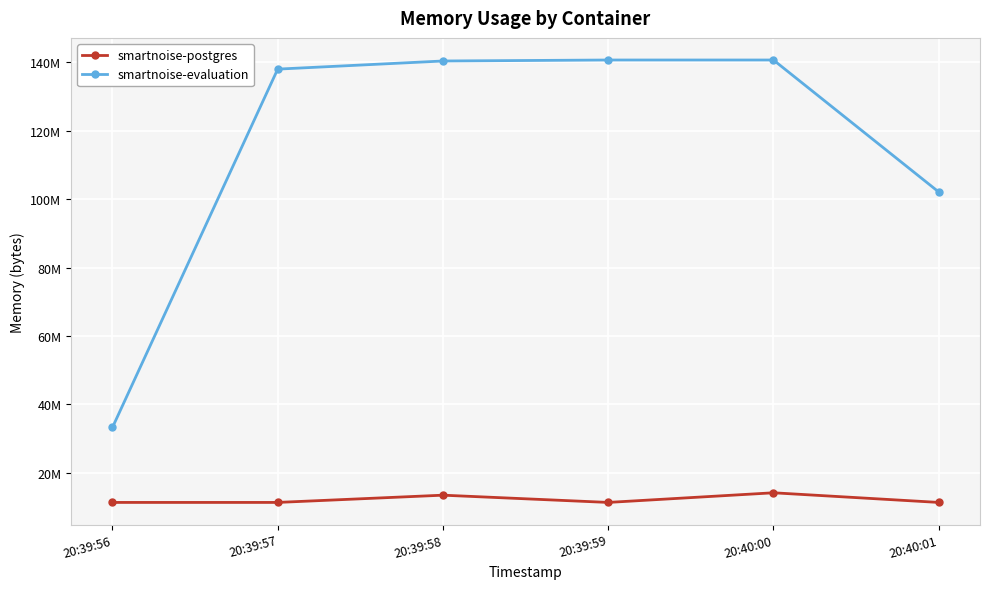

Between 20:39:58 and 20:40:01, which series saw the biggest shift?

smartnoise-evaluation